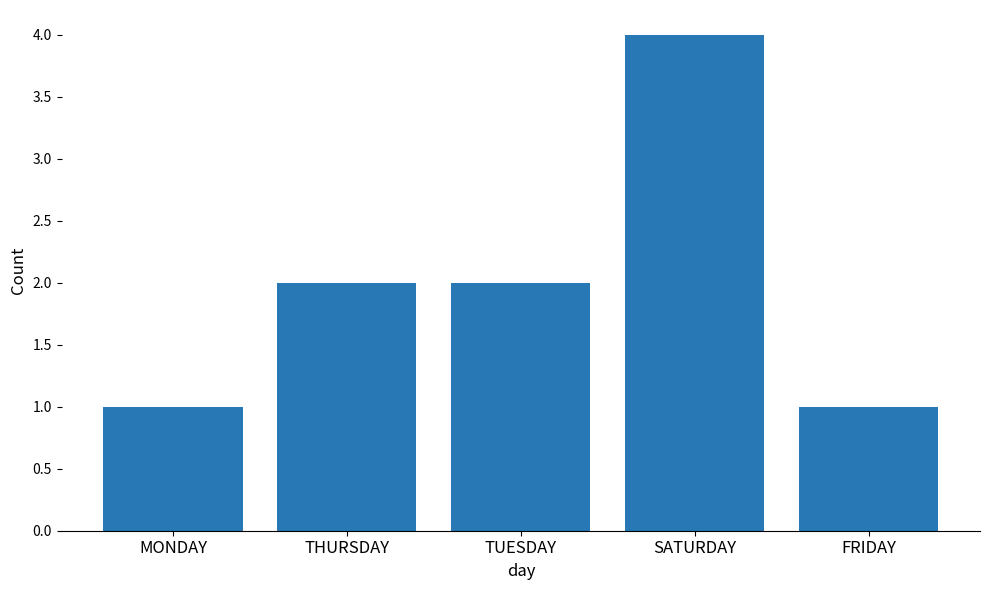

What is the greatest value displayed?

4